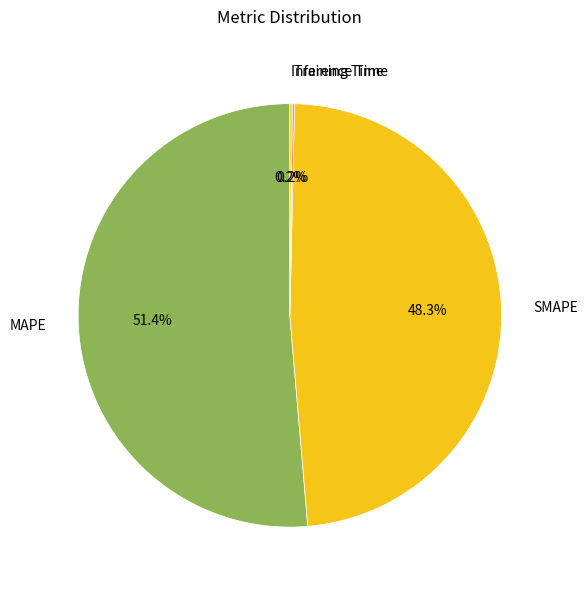

Is there any slice that represents more than half of the pie?

Yes